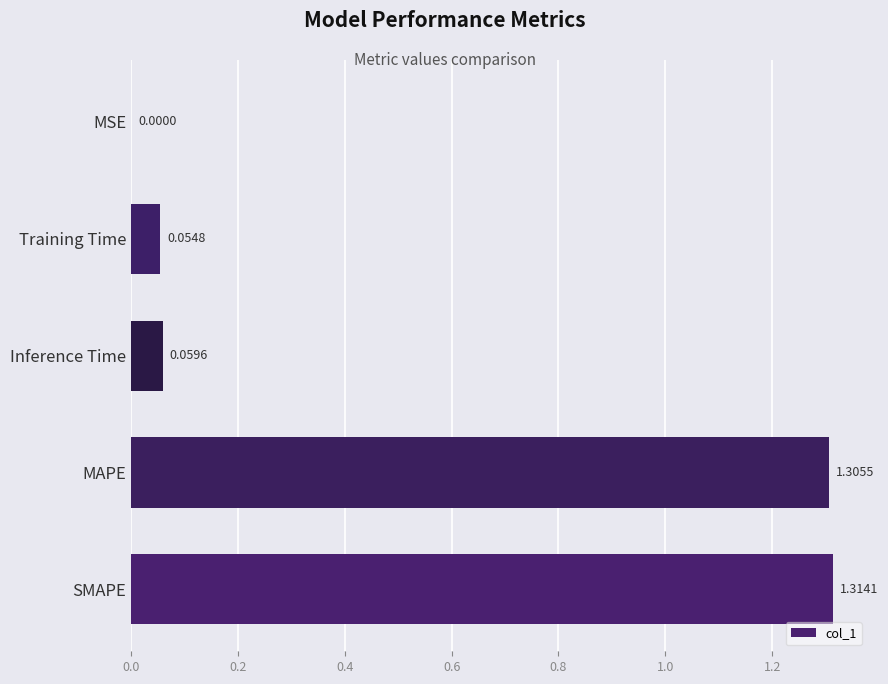

Are the bars horizontal?

Yes